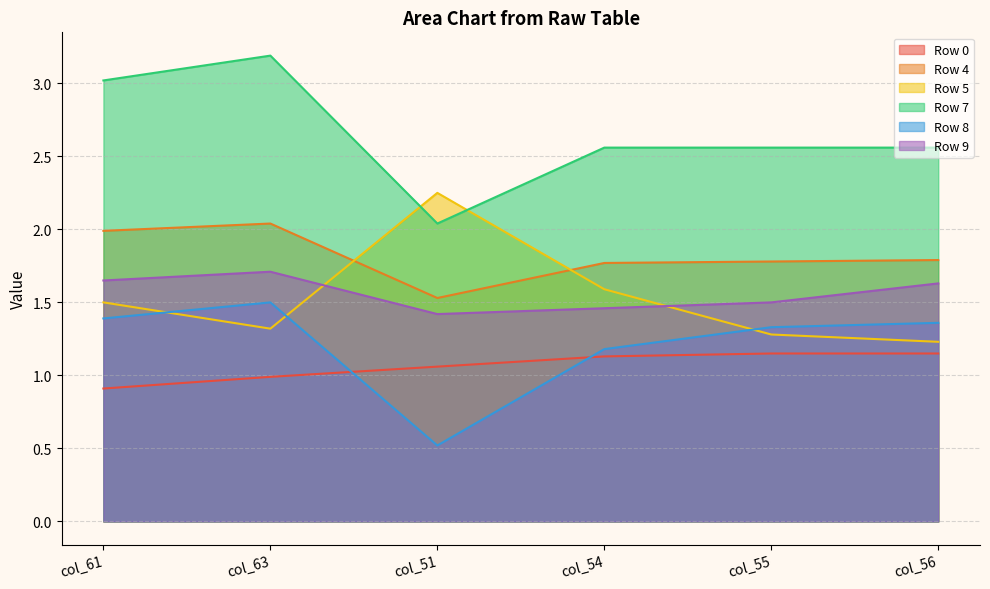

Which series changed the most between col_51 and col_55?

Row 5